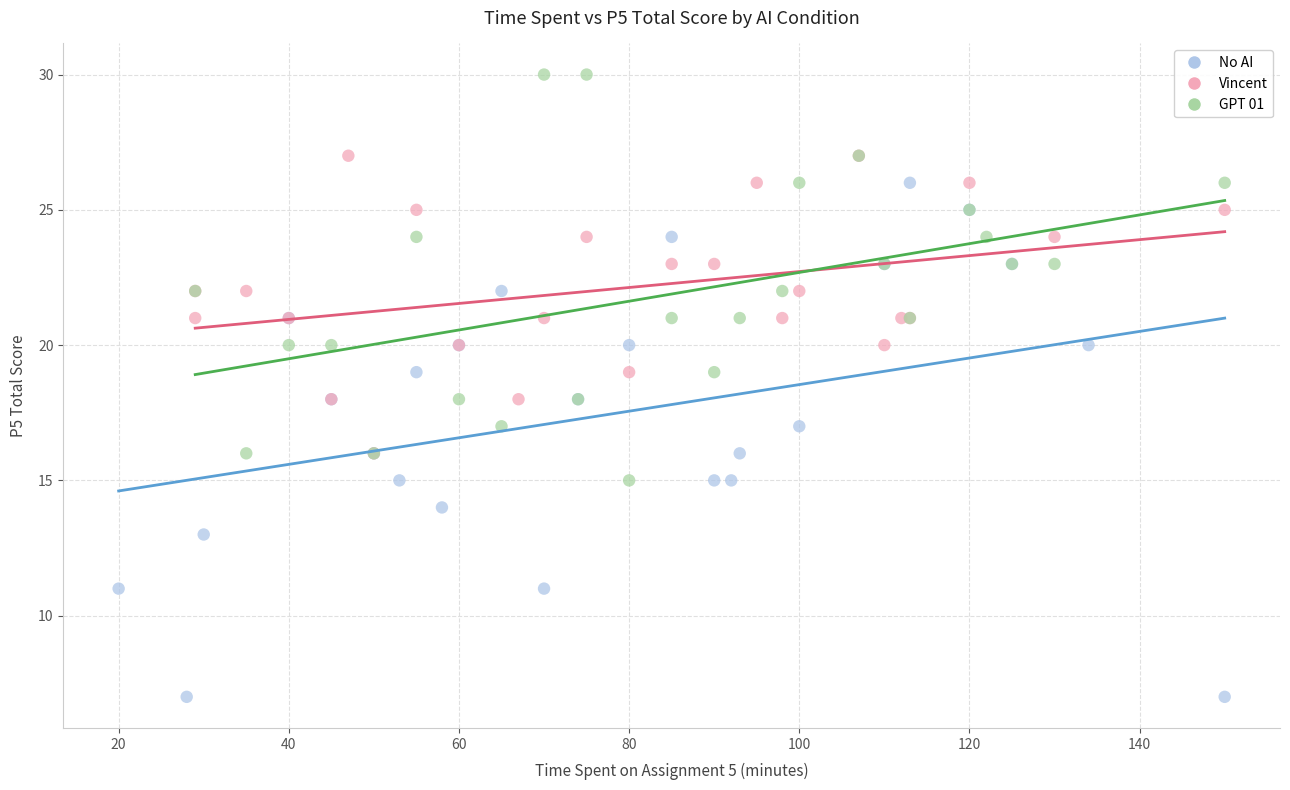

Which series reaches the minimum Y coordinate?

No AI